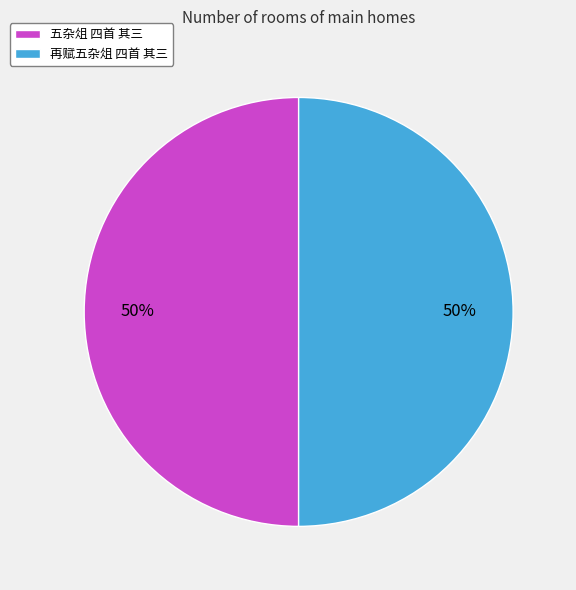

To the nearest percent, what is the average slice percentage?

50%